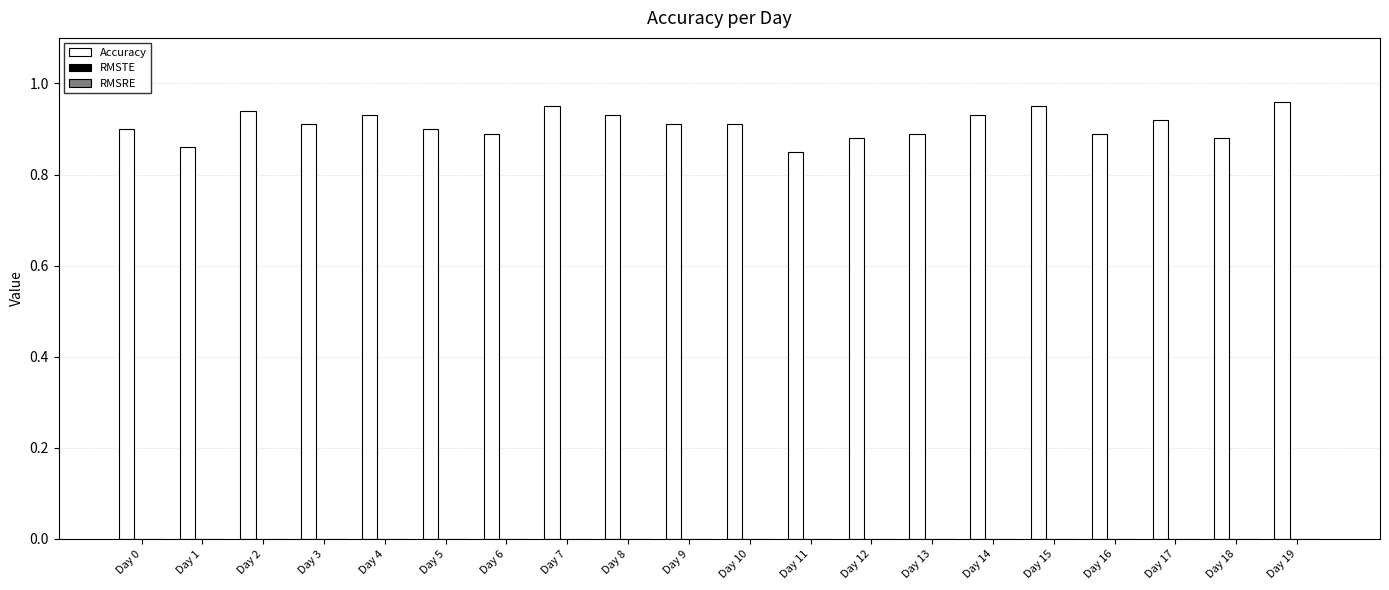

Between Day 4 and Day 0, which is larger?

Day 4